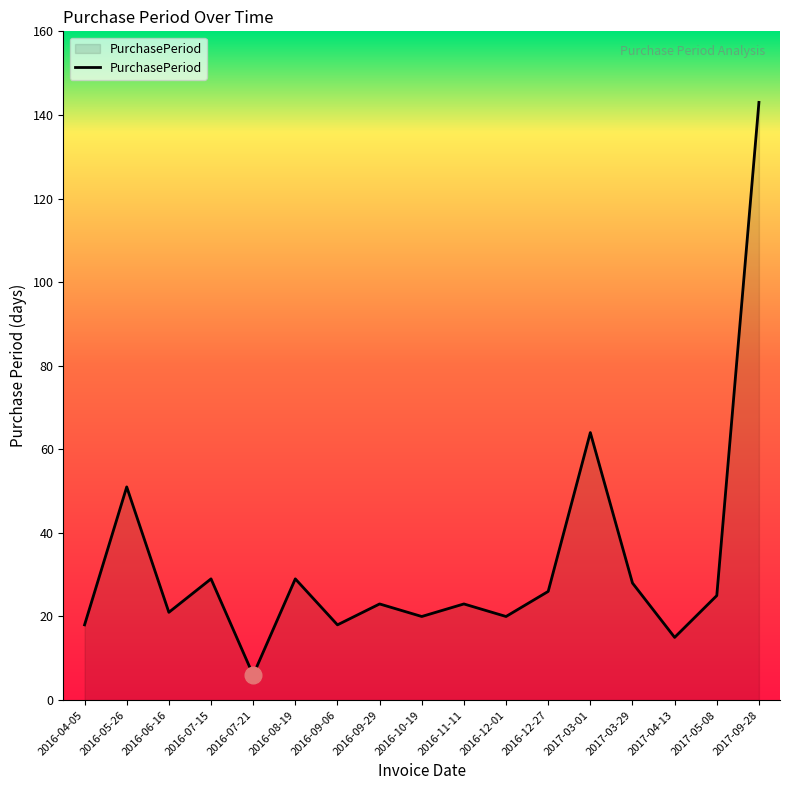

Which has a higher value, 2016-05-26 or 2016-04-05?

2016-05-26